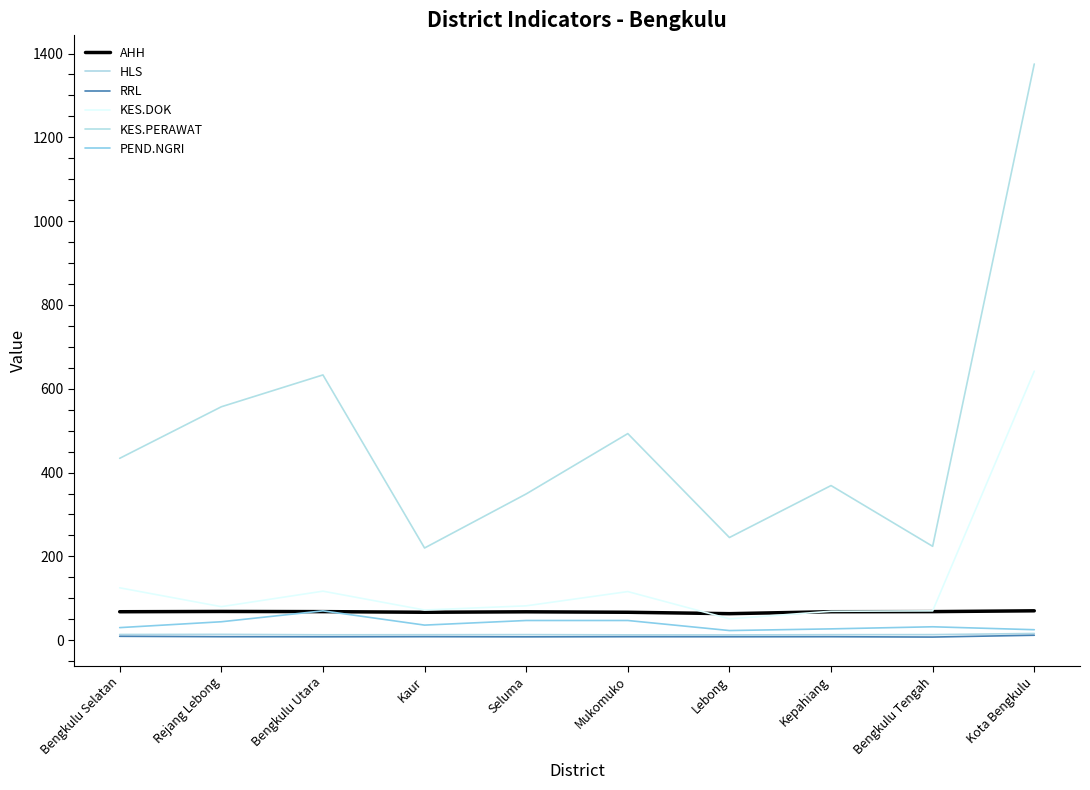

Is this an area chart (filled region under the line)?

No